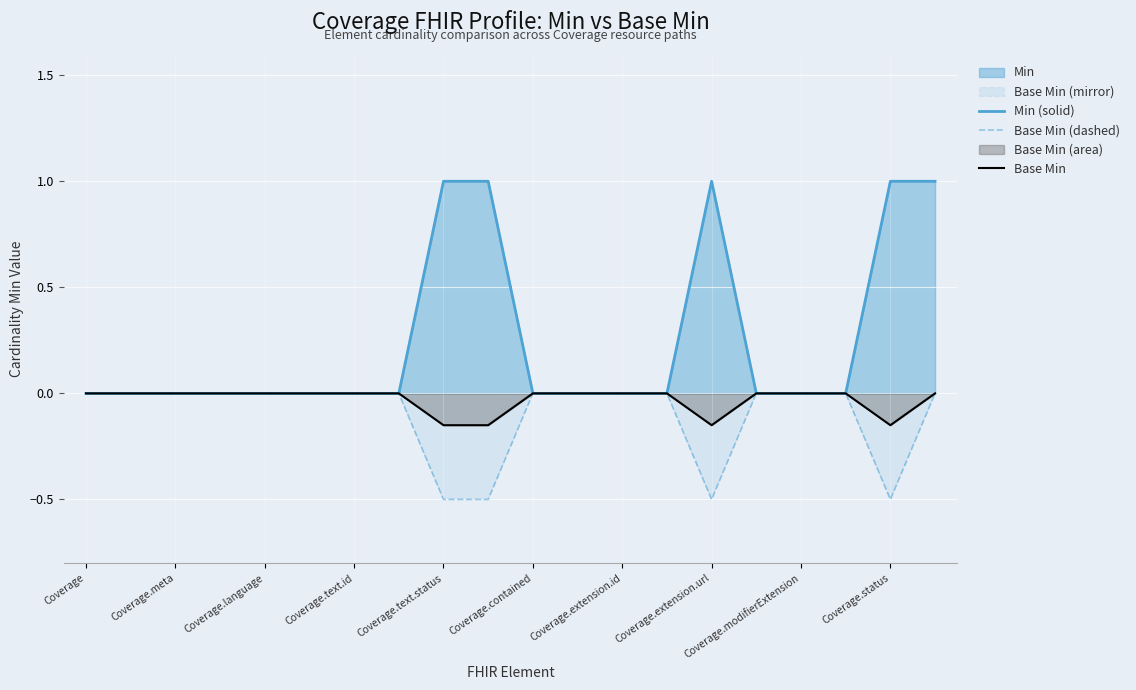

How many lines are shown in the chart?

3